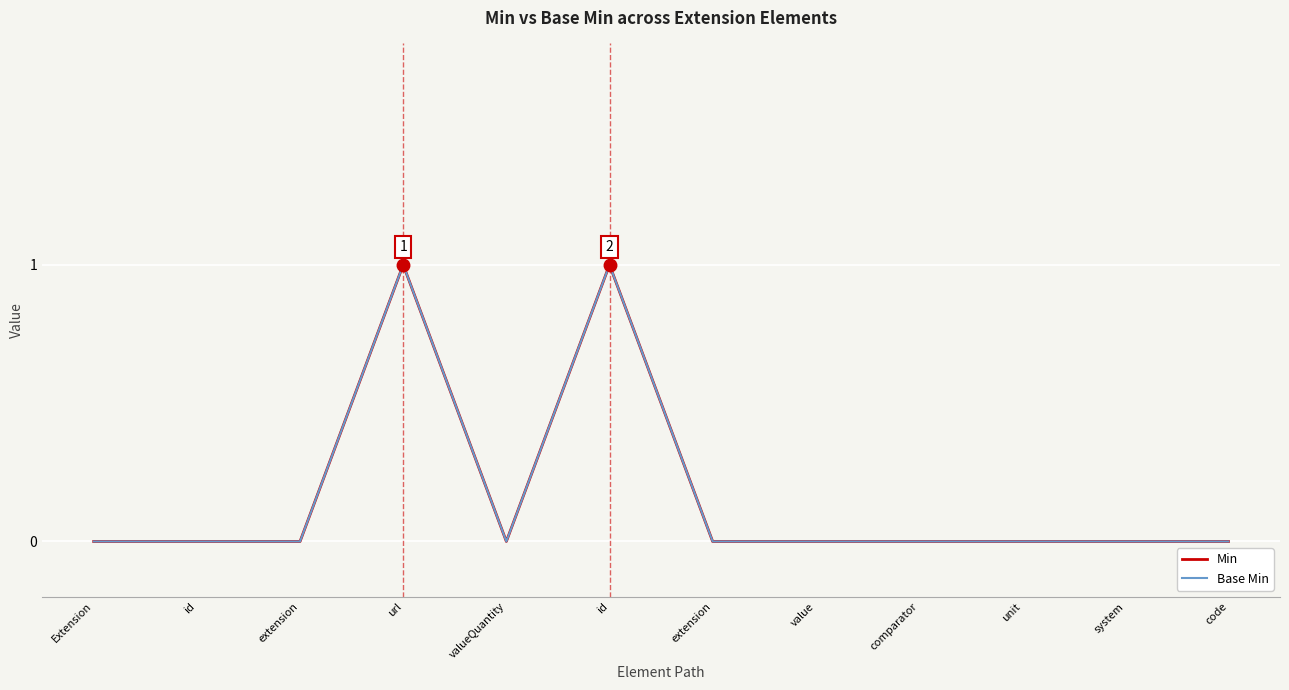

Where is the first local minimum for Min?

valueQuantity